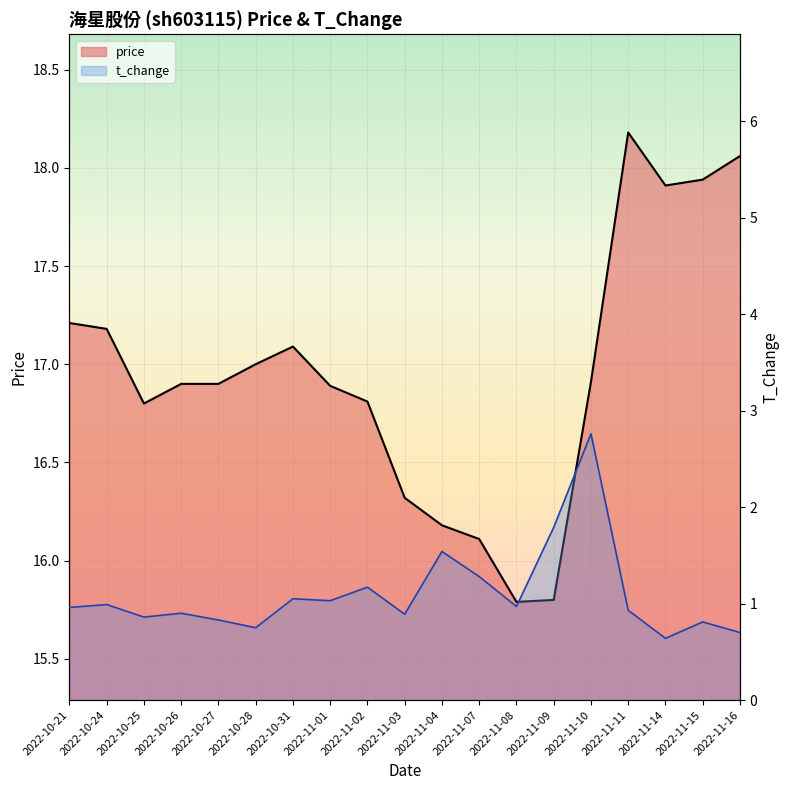

The value of price at 2022-11-08 is 4.4. True or false?

False